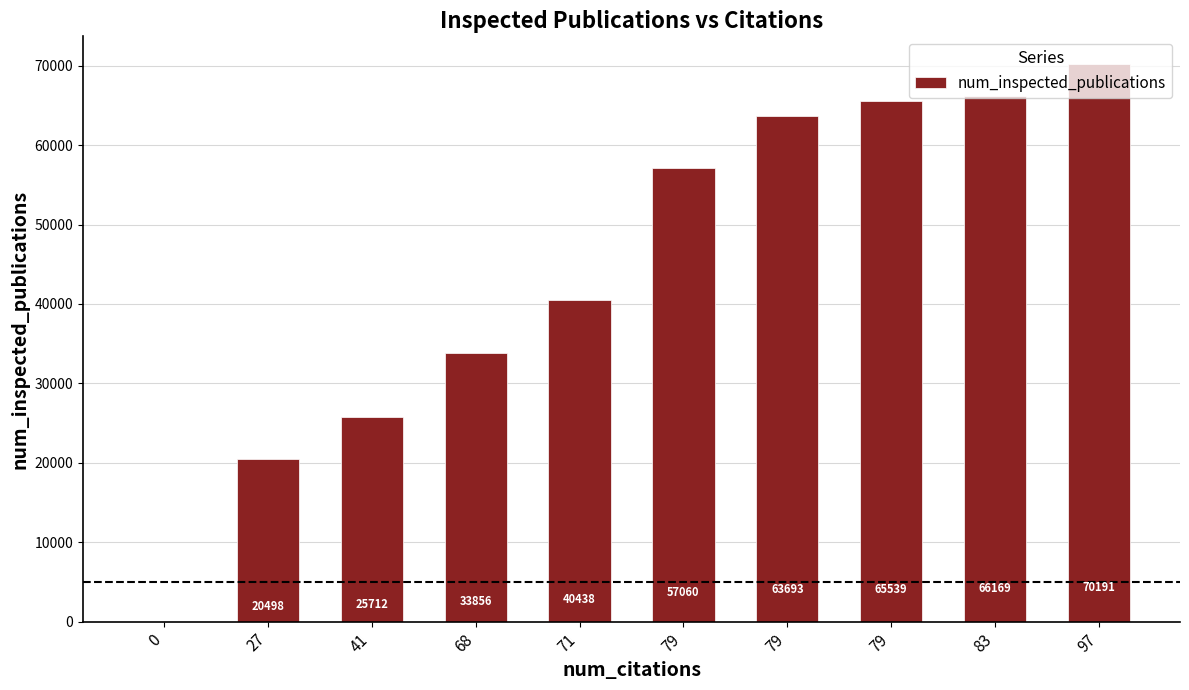

What is the maximum value shown in the chart?

70191